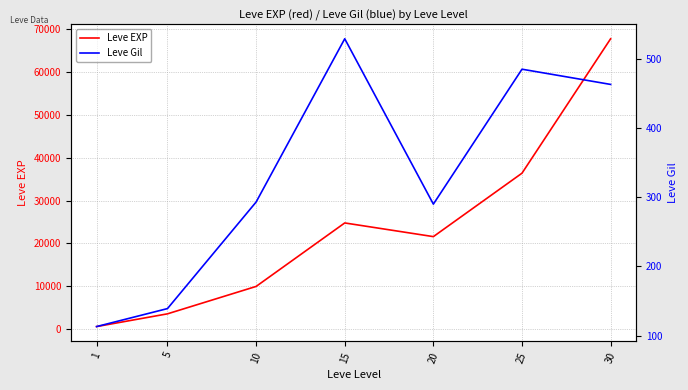

What is the difference between the second highest and second lowest values in the Leve EXP series?

32790